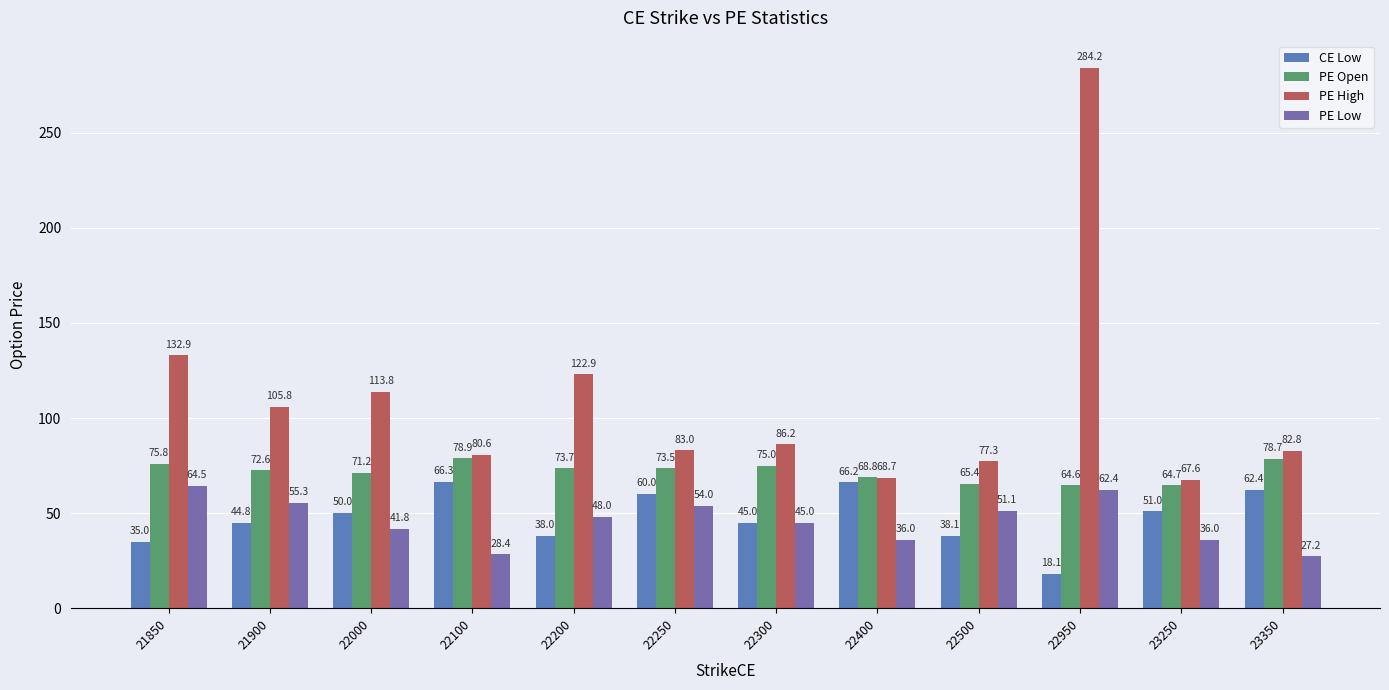

What is the difference between the highest and lowest values at 21900?

61.0